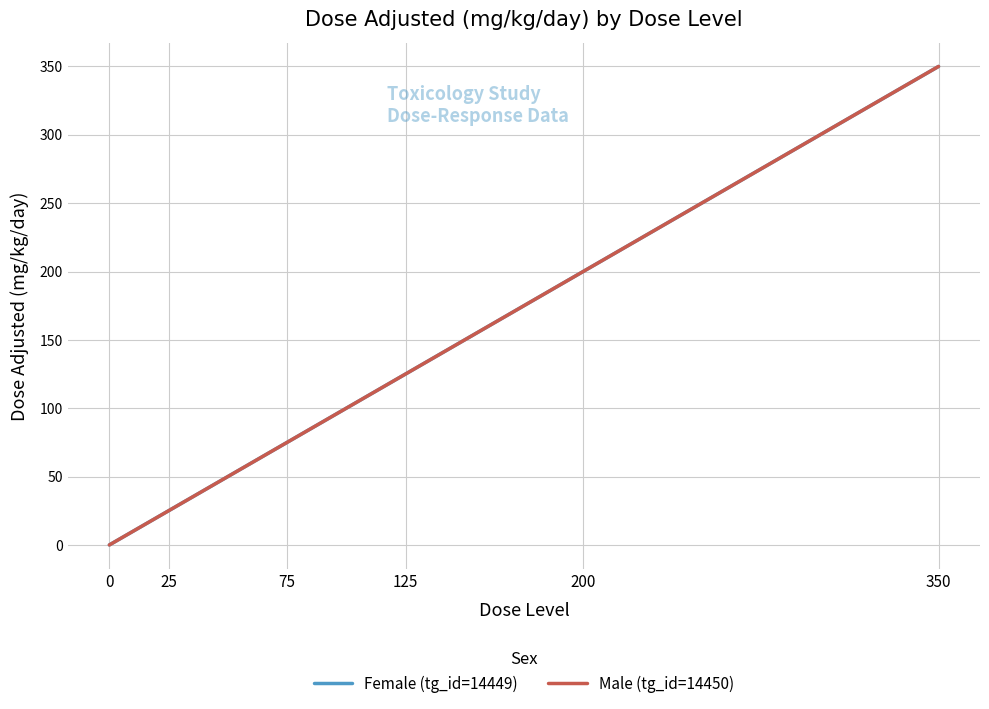

How many lines are shown in the chart?

2